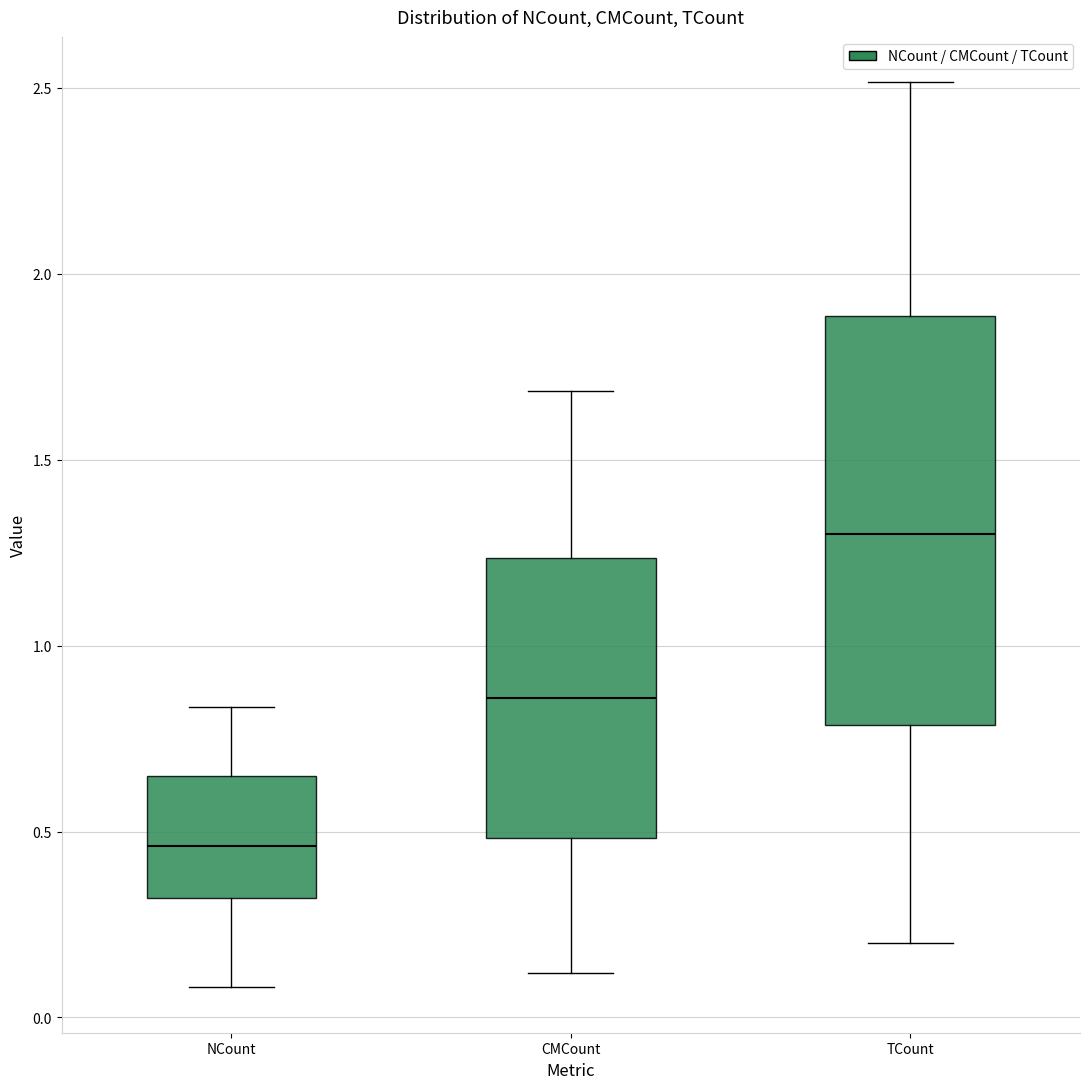

Reading left to right, transcribe this box plot: for each box, give where its median line is, the range the box spans, and where its two whiskers end, as read against the y-axis. The values are not printed on the chart, so give them approximately, as read against the axis.

NCount: median 0.45, box 0.30 to 0.65, whiskers 0.10 to 0.85
CMCount: median 0.85, box 0.50 to 1.25, whiskers 0.10 to 1.70
TCount: median 1.30, box 0.80 to 1.90, whiskers 0.20 to 2.50